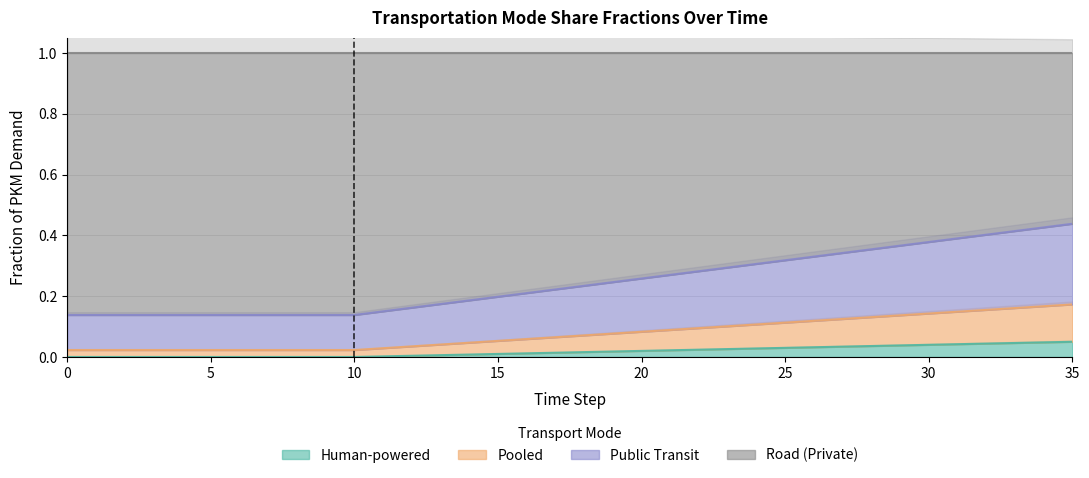

True or false: frac_trns_pkm_dem_private_and_public_pu and frac_trns_pkm_dem_private_and_public_hu cross at least once.

False